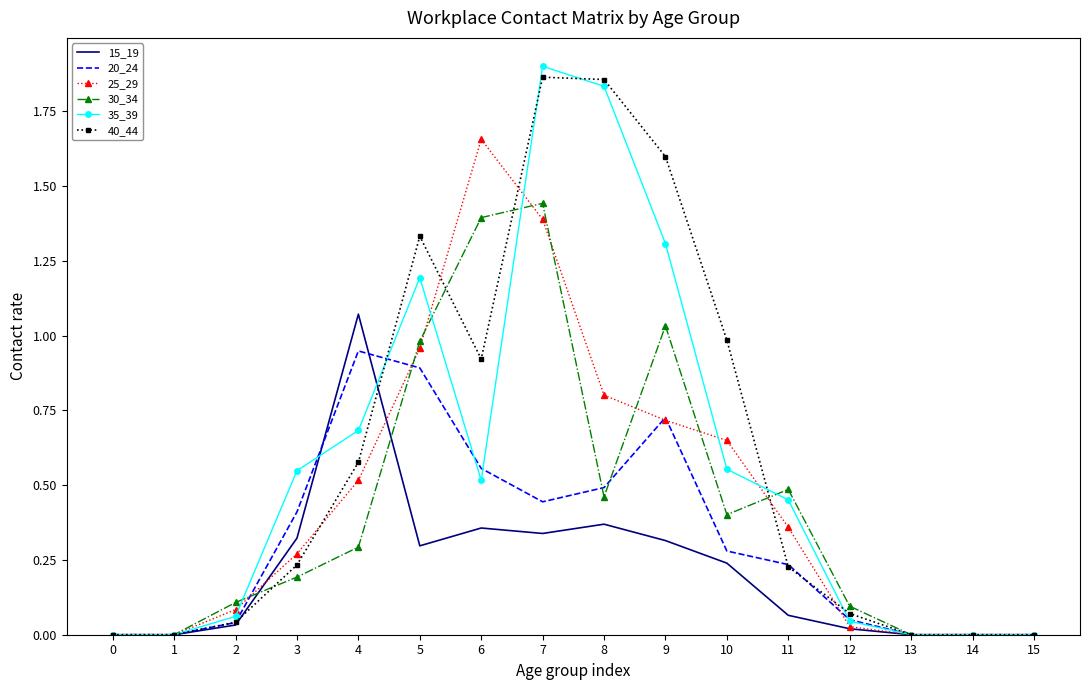

The value of 25_29 at 14 is 0.0. True or false?

True